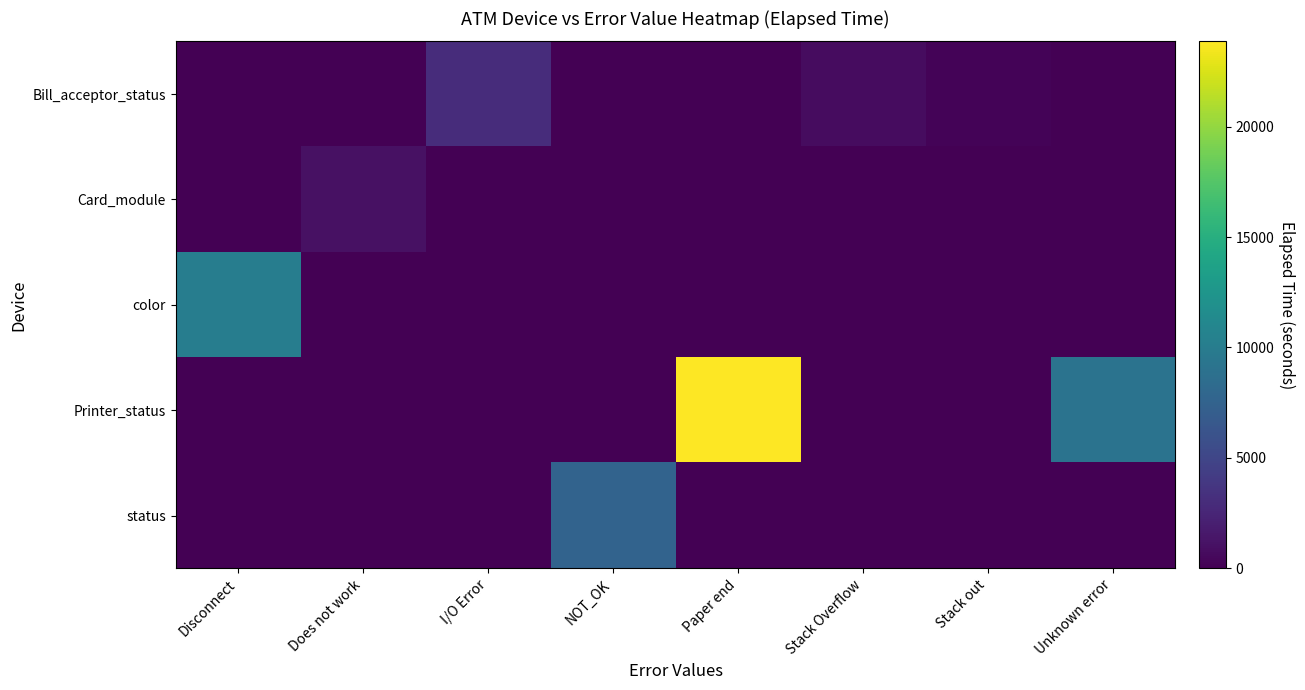

At which category is the sum across all series the highest?

Paper end